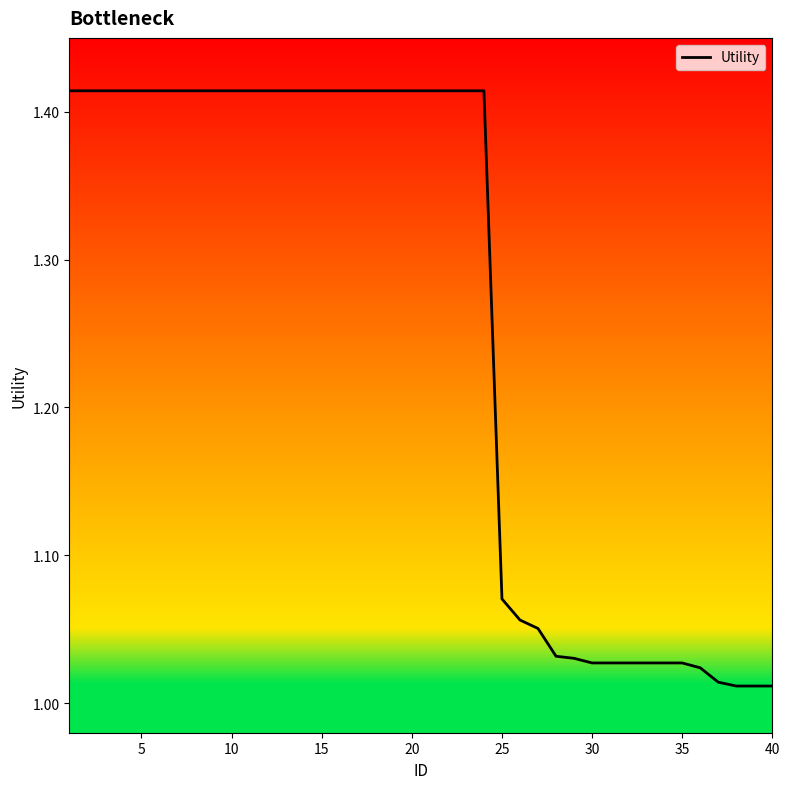

What is the difference between the maximum and minimum values?

0.4